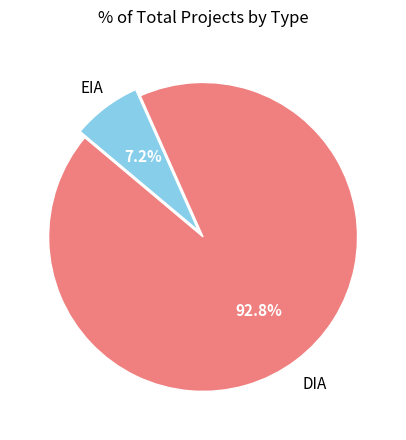

Is there any slice that represents more than half of the pie?

Yes